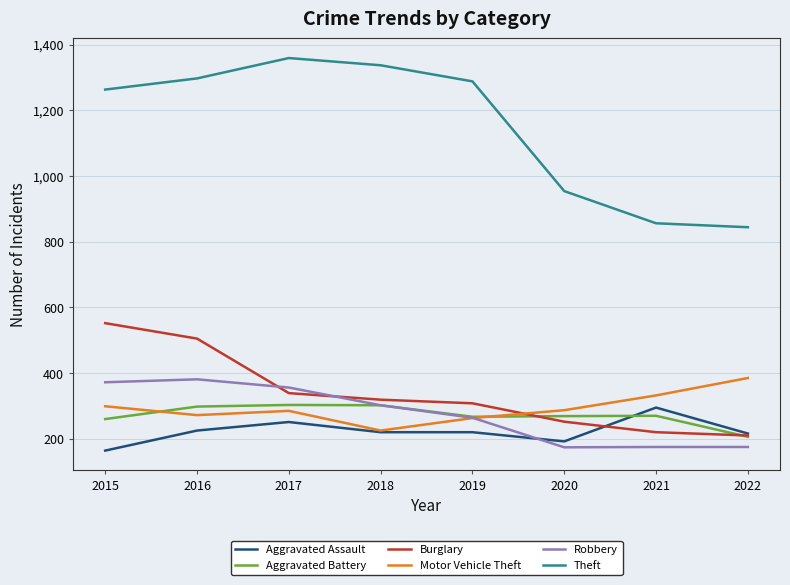

What is the sum of all Motor Vehicle Theft values?

2348